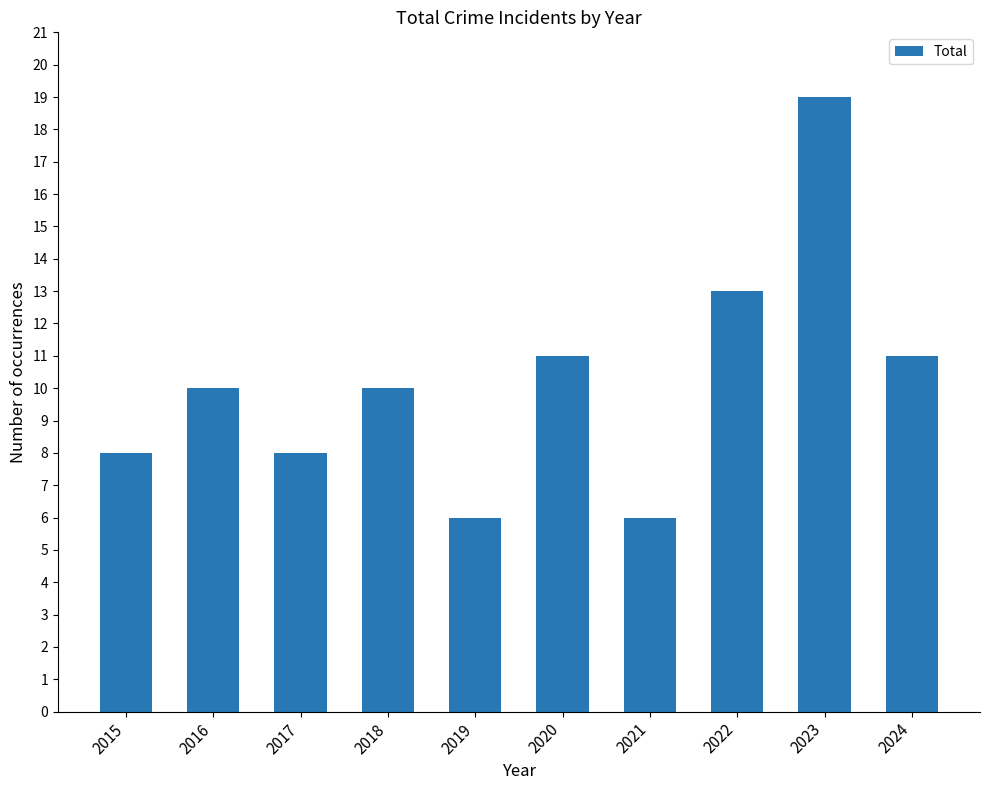

What is the minimum value shown in the chart?

6